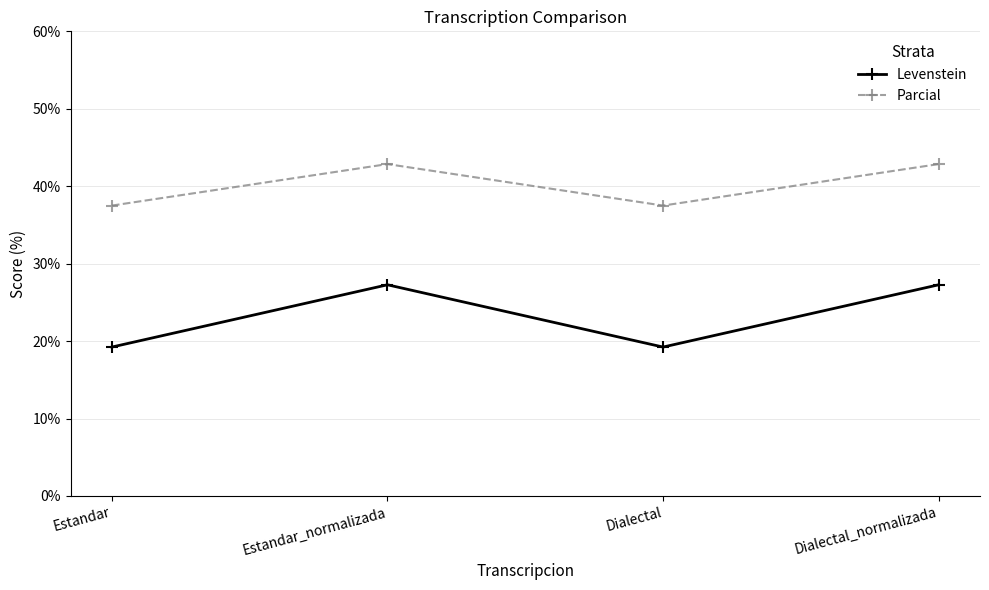

Rank the series by their average value, from lowest to highest.

Levenstein, Parcial